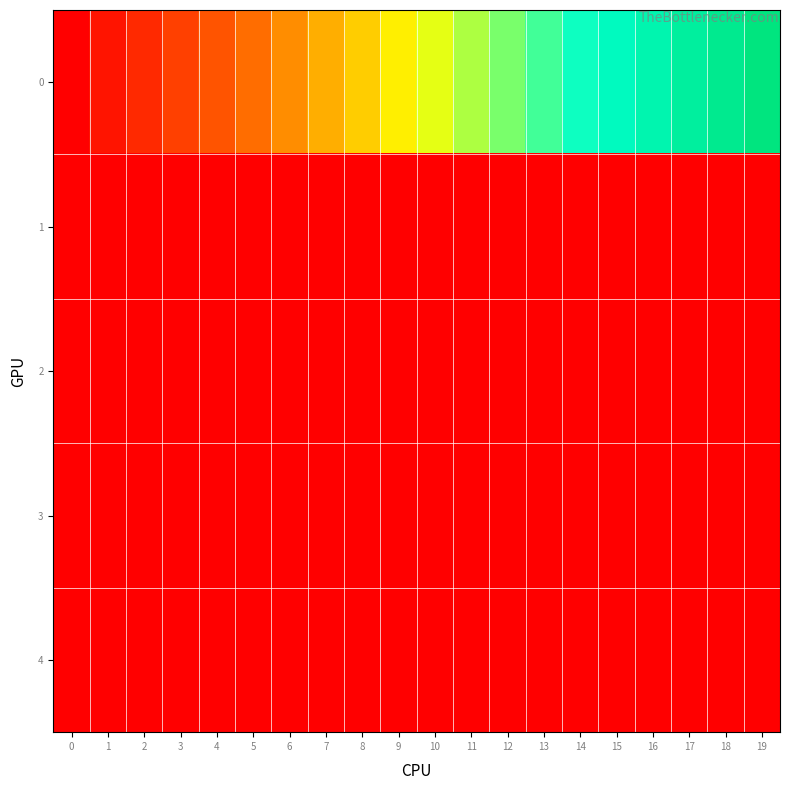

Reading left to right, extract all data points from this chart.

0: 0=0.0	1=10.0	2=20.0	3=30.0	4=40.0	5=50.0	6=60.0	7=70.0	8=80.0	9=90.0	10=100.0	11=110.0	12=120.0	13=130.0	14=140.0	15=150.0	16=160.0	17=170.0	18=180.0	19=190.0
1: 0=0.3	1=0.5	2=0.5	3=0.5	4=0.5	5=0.5	6=0.5	7=0.5	8=0.5	9=0.5	10=0.5	11=0.5	12=0.5	13=0.5	14=0.5	15=0.5	16=0.5	17=0.5	18=0.5	19=0.5
2: 0=0.3	1=0.5	2=0.5	3=0.5	4=0.5	5=0.5	6=0.5	7=0.5	8=0.5	9=0.5	10=0.5	11=0.5	12=0.5	13=0.5	14=0.5	15=0.5	16=0.5	17=0.5	18=0.5	19=0.5
3: 0=0.1	1=0.0	2=0.0	3=0.0	4=0.0	5=0.0	6=0.0	7=0.0	8=0.0	9=0.0	10=0.0	11=0.0	12=0.0	13=0.0	14=0.0	15=0.0	16=0.0	17=0.0	18=0.0	19=0.0
4: 0=0.4	1=0.1	2=0.0	3=0.0	4=0.0	5=0.0	6=0.0	7=0.0	8=0.0	9=0.0	10=0.0	11=0.0	12=0.0	13=0.0	14=0.0	15=0.0	16=0.0	17=0.0	18=0.0	19=0.0